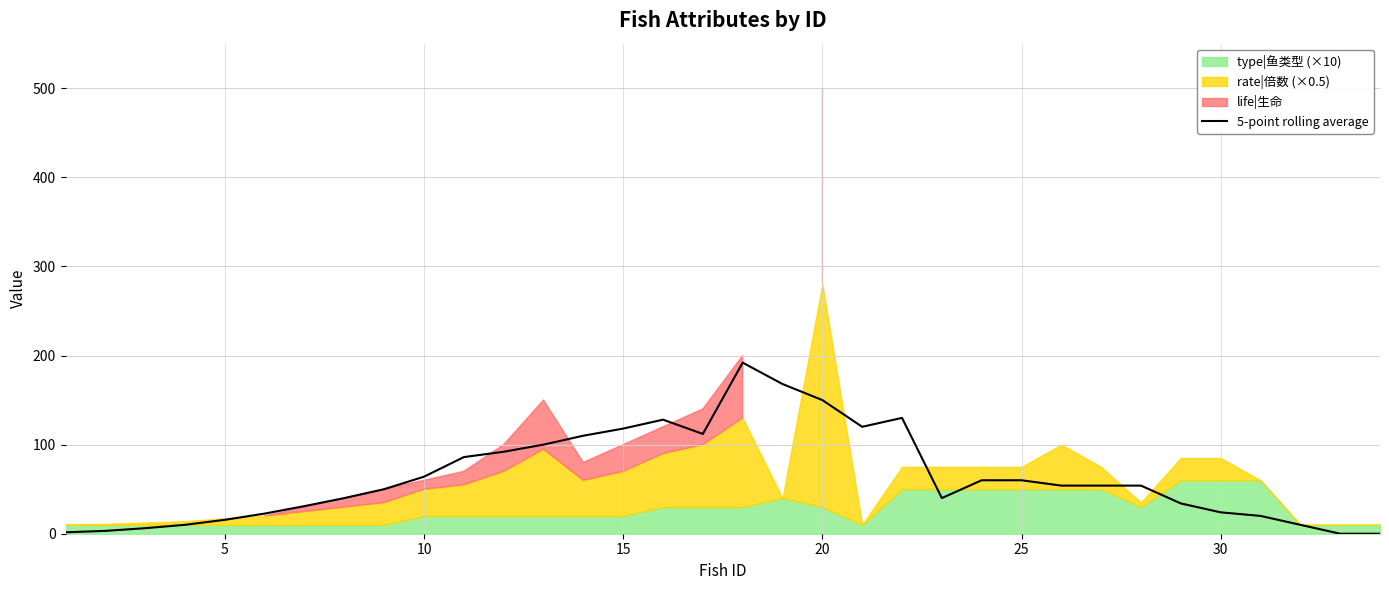

The value of 5-point rolling average at 25 is 60.0. True or false?

True